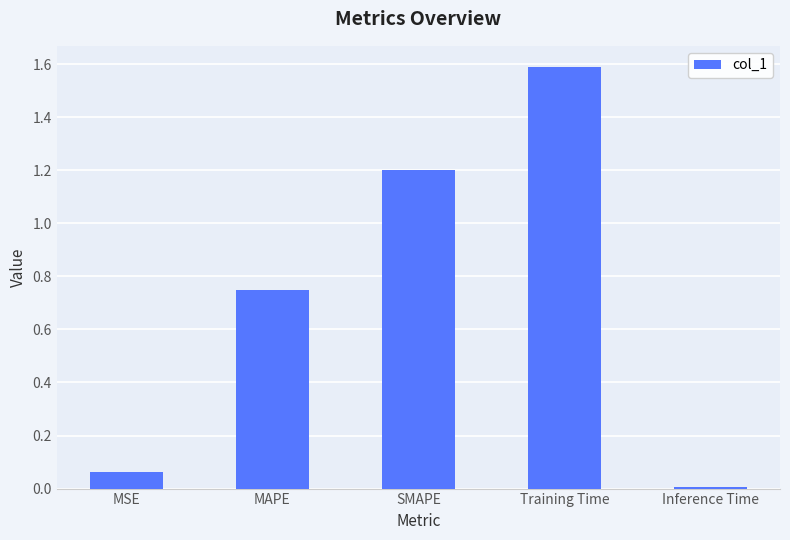

How many bars are there in total?

5